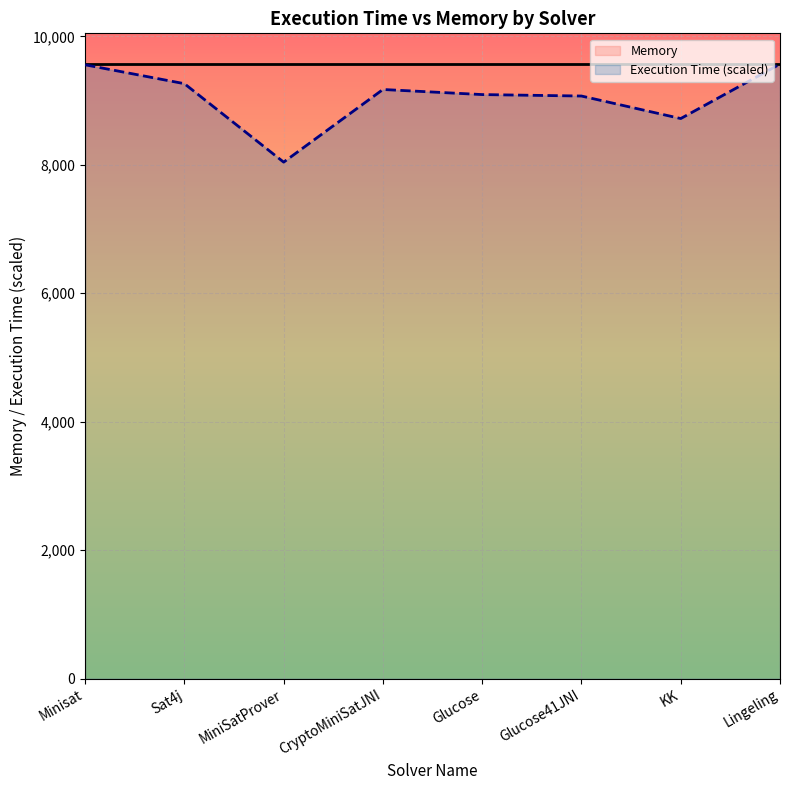

List the series in order of their overall mean, lowest first.

Execution Time (scaled), Memory